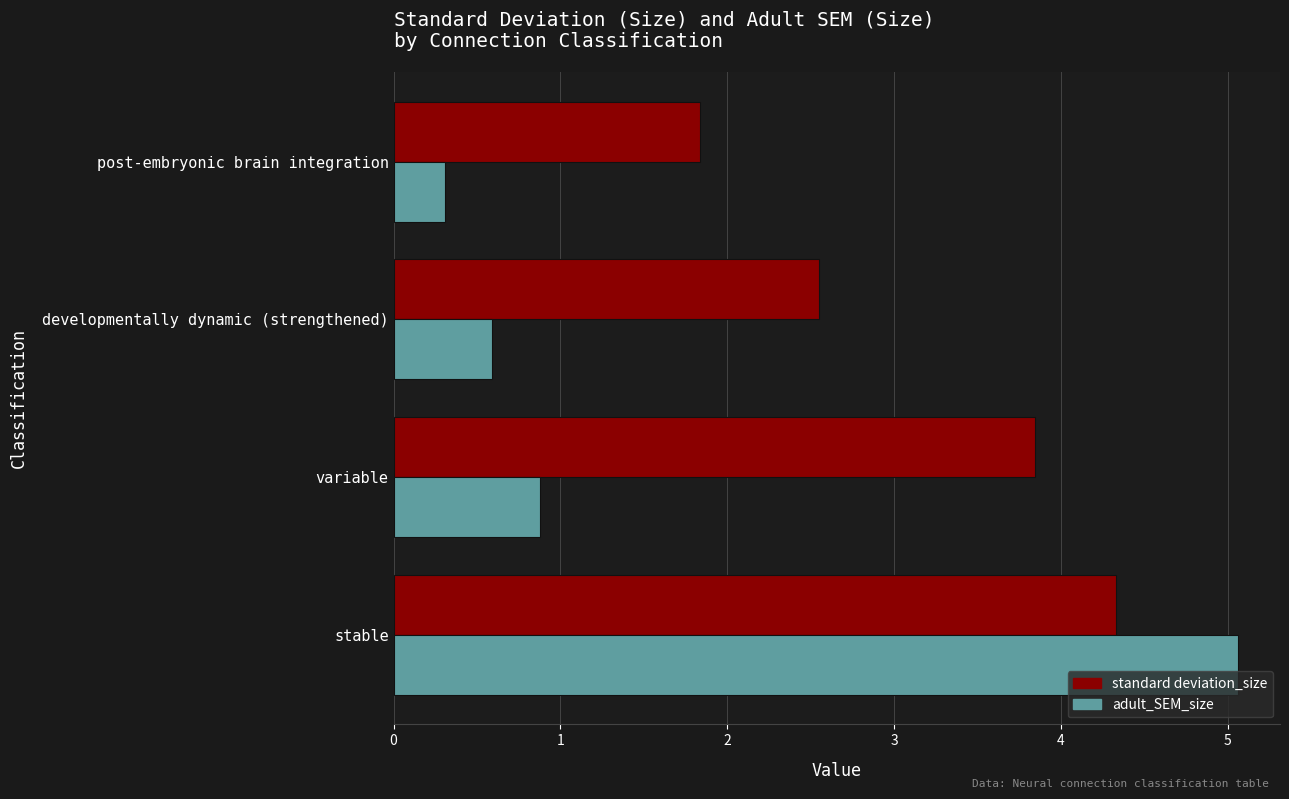

The value of standard deviation_size at stable is 4.3. True or false?

True